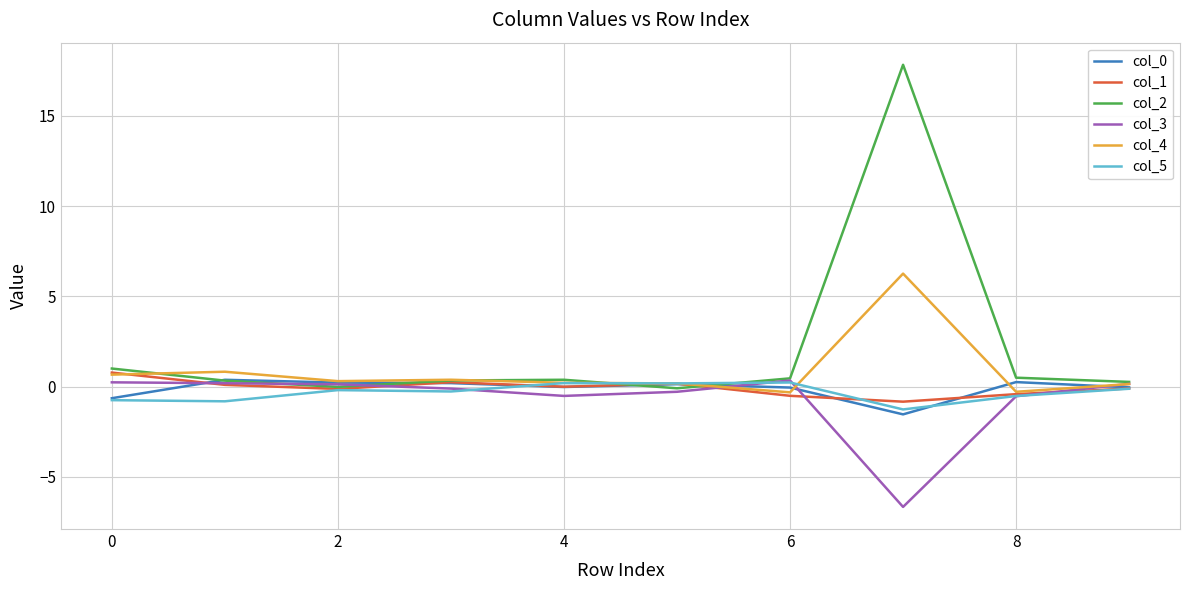

Which series has the largest total across all categories?

col_2